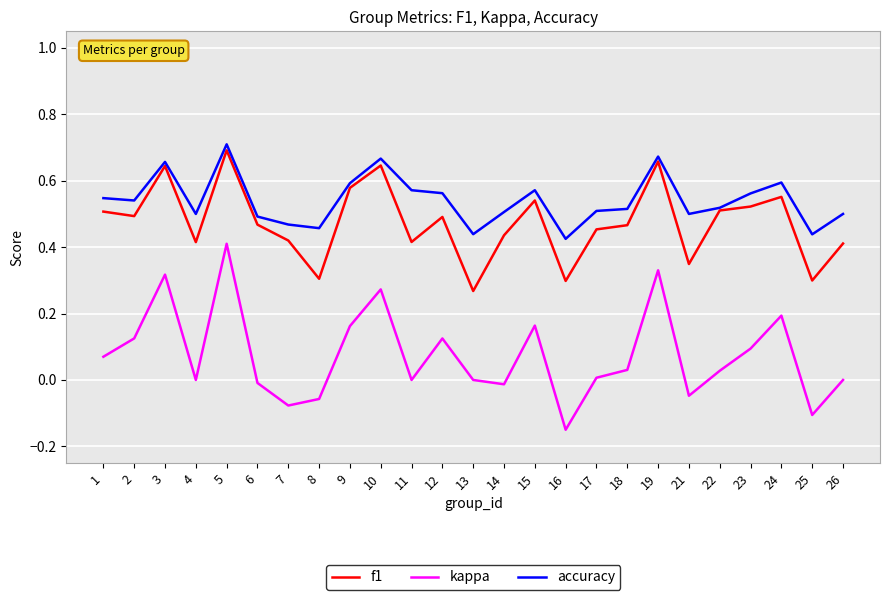

Which series changed the most between 2 and 8?

f1